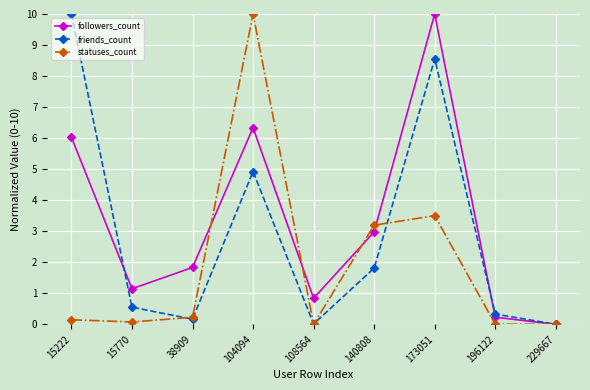

Which series changed the most between 15222 and 104094?

statuses_count